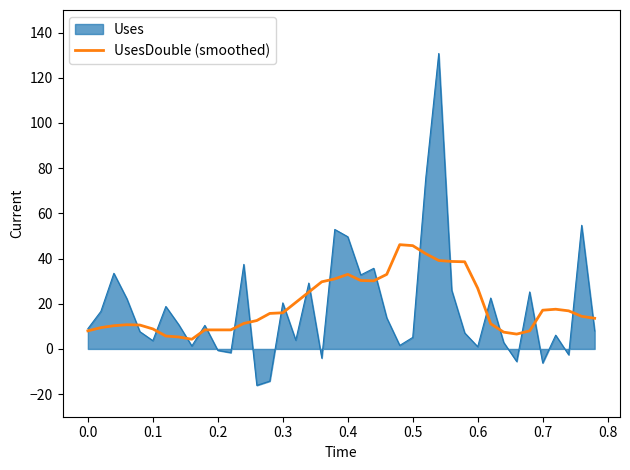

Which series has the largest range (max minus min)?

Uses